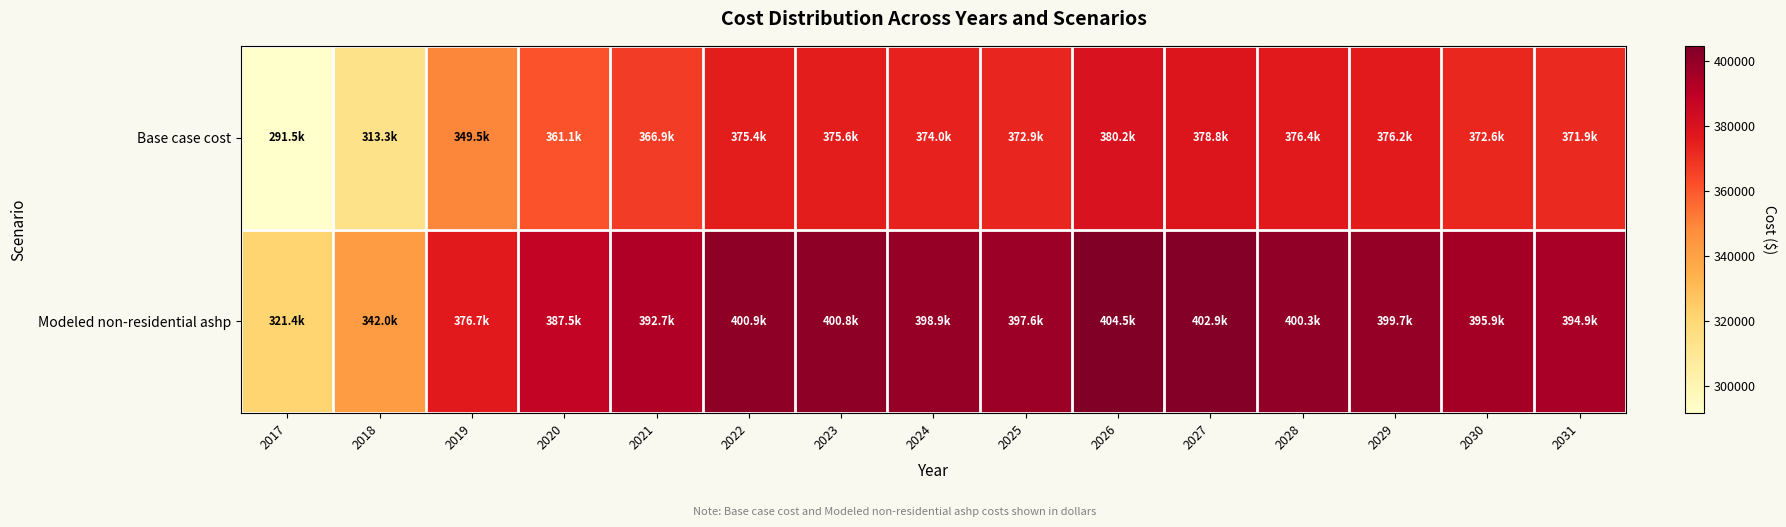

At which category is the sum across all series the highest?

2026